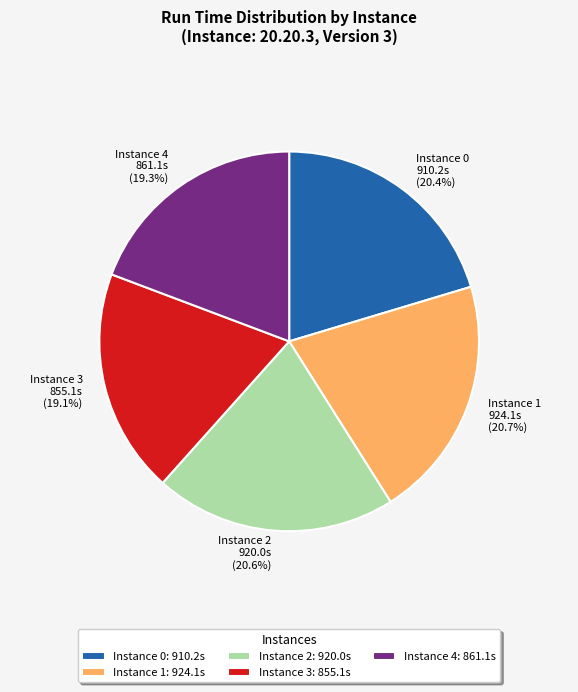

To the nearest percent, what is the difference between the largest and smallest slice percentages?

2%